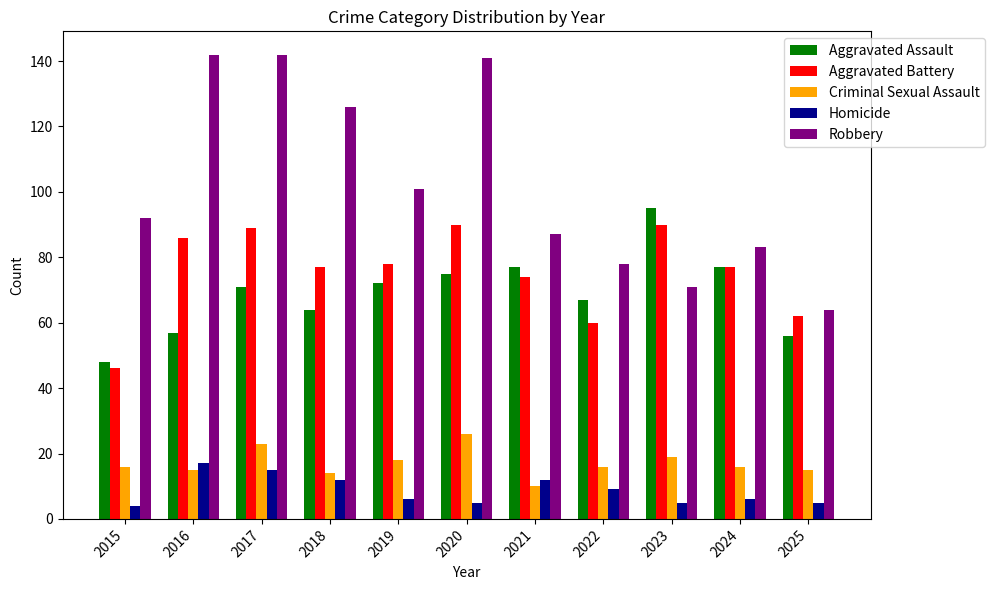

What is the lowest value of the Homicide series?

4